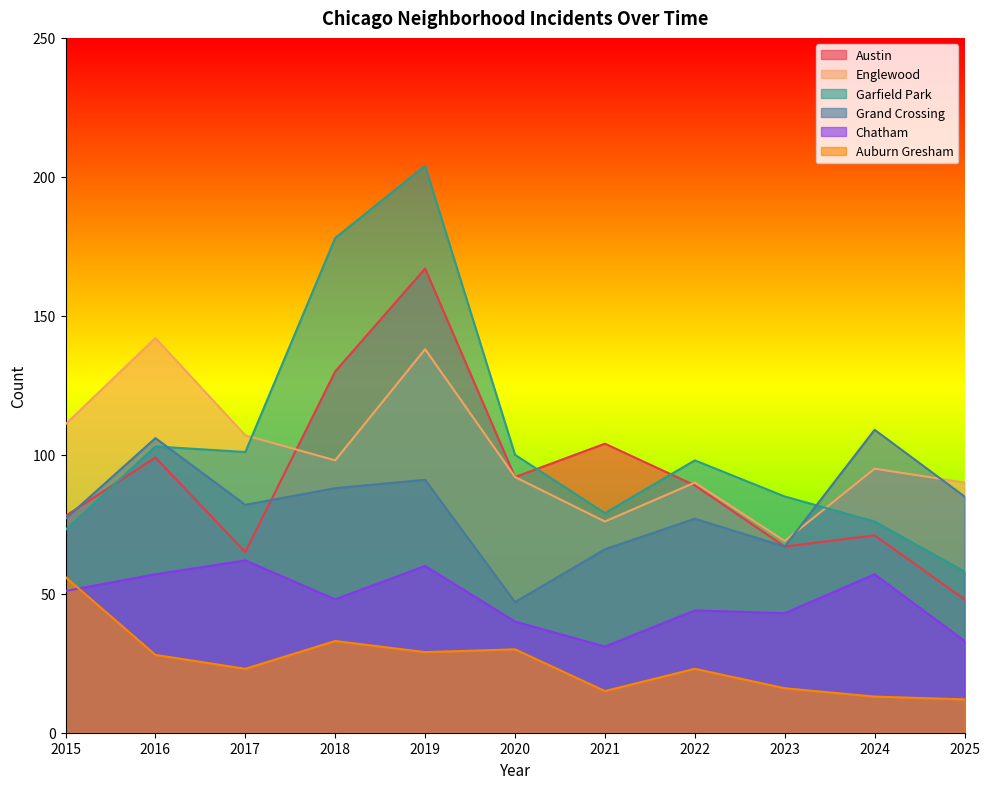

The Austin series shows 65 at 2017. True or false?

True